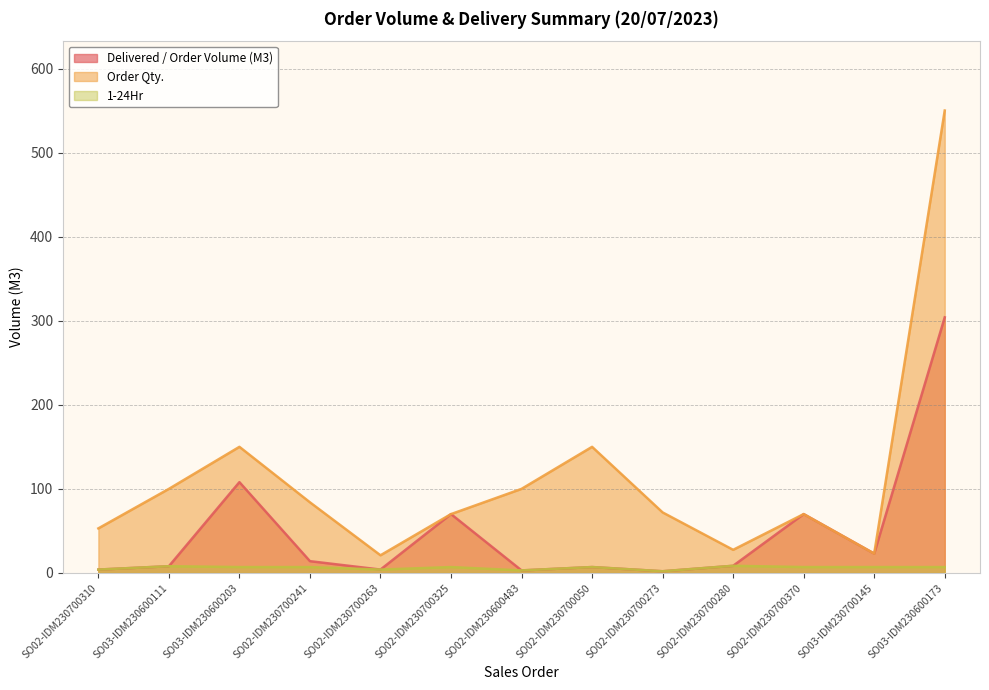

Reading left to right, transcribe all the data shown in this chart.

Delivered / Order Volume (M3): 4.0	8.0	108.0	14.0	4.0	70.0	3.0	7.0	2.0	8.5	70.0	23.0	304.0
Order Qty.: 53.0	100.0	150.0	84.0	21.0	70.0	100.0	150.0	72.0	27.5	70.0	23.0	550.0
1-24Hr: 4.0	8.0	7.0	7.0	4.0	7.0	3.0	7.0	2.0	8.5	7.0	7.0	7.0